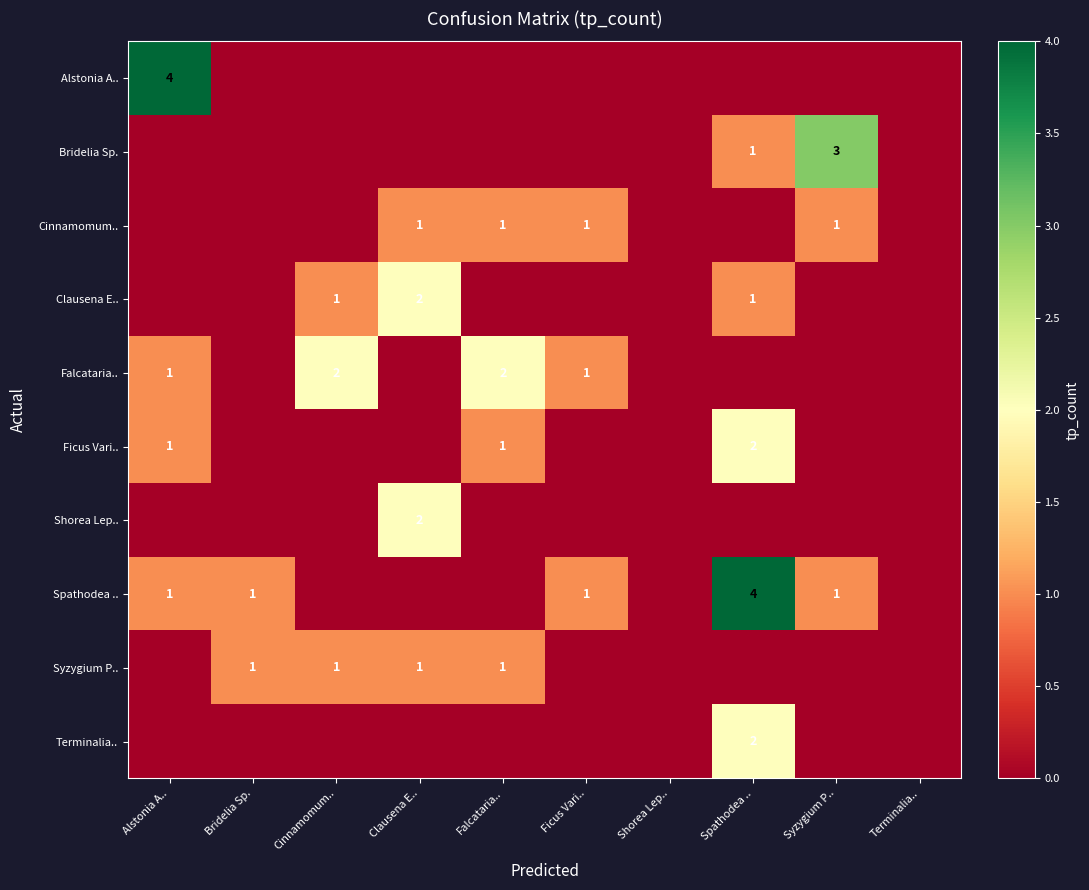

How many series are shown in this chart?

10